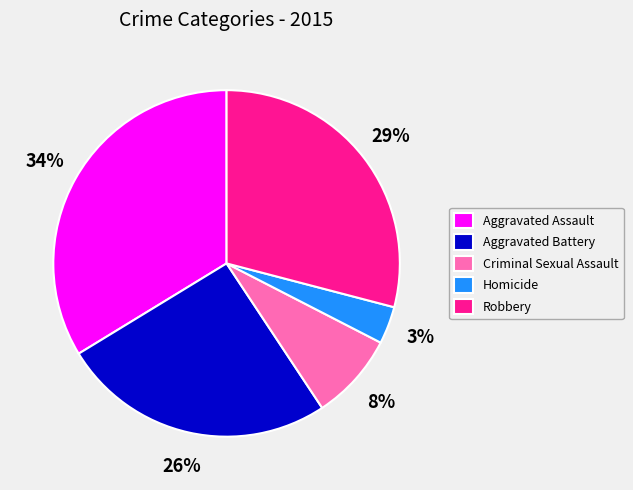

How many segments does this pie chart have?

5